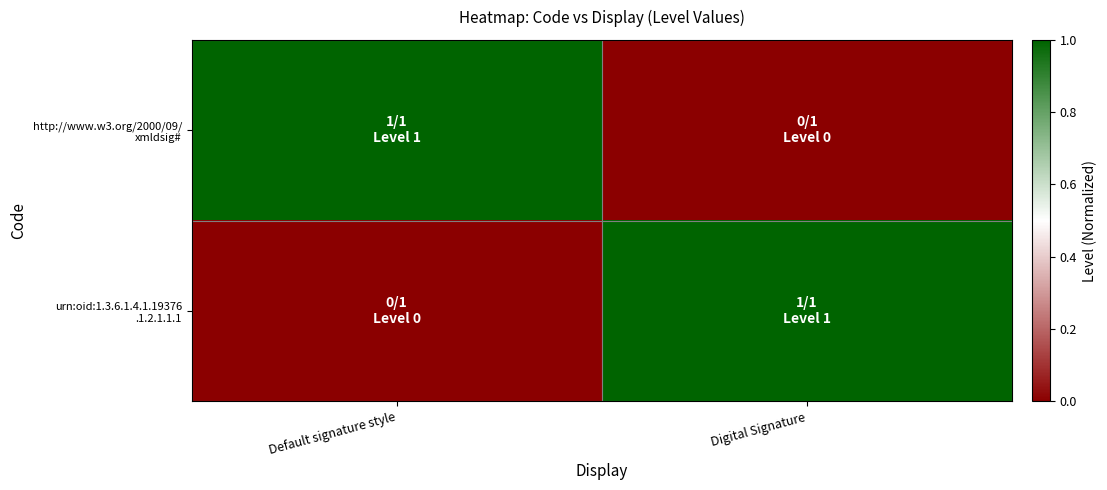

At which category does the chart reach its minimum across all series?

Digital Signature